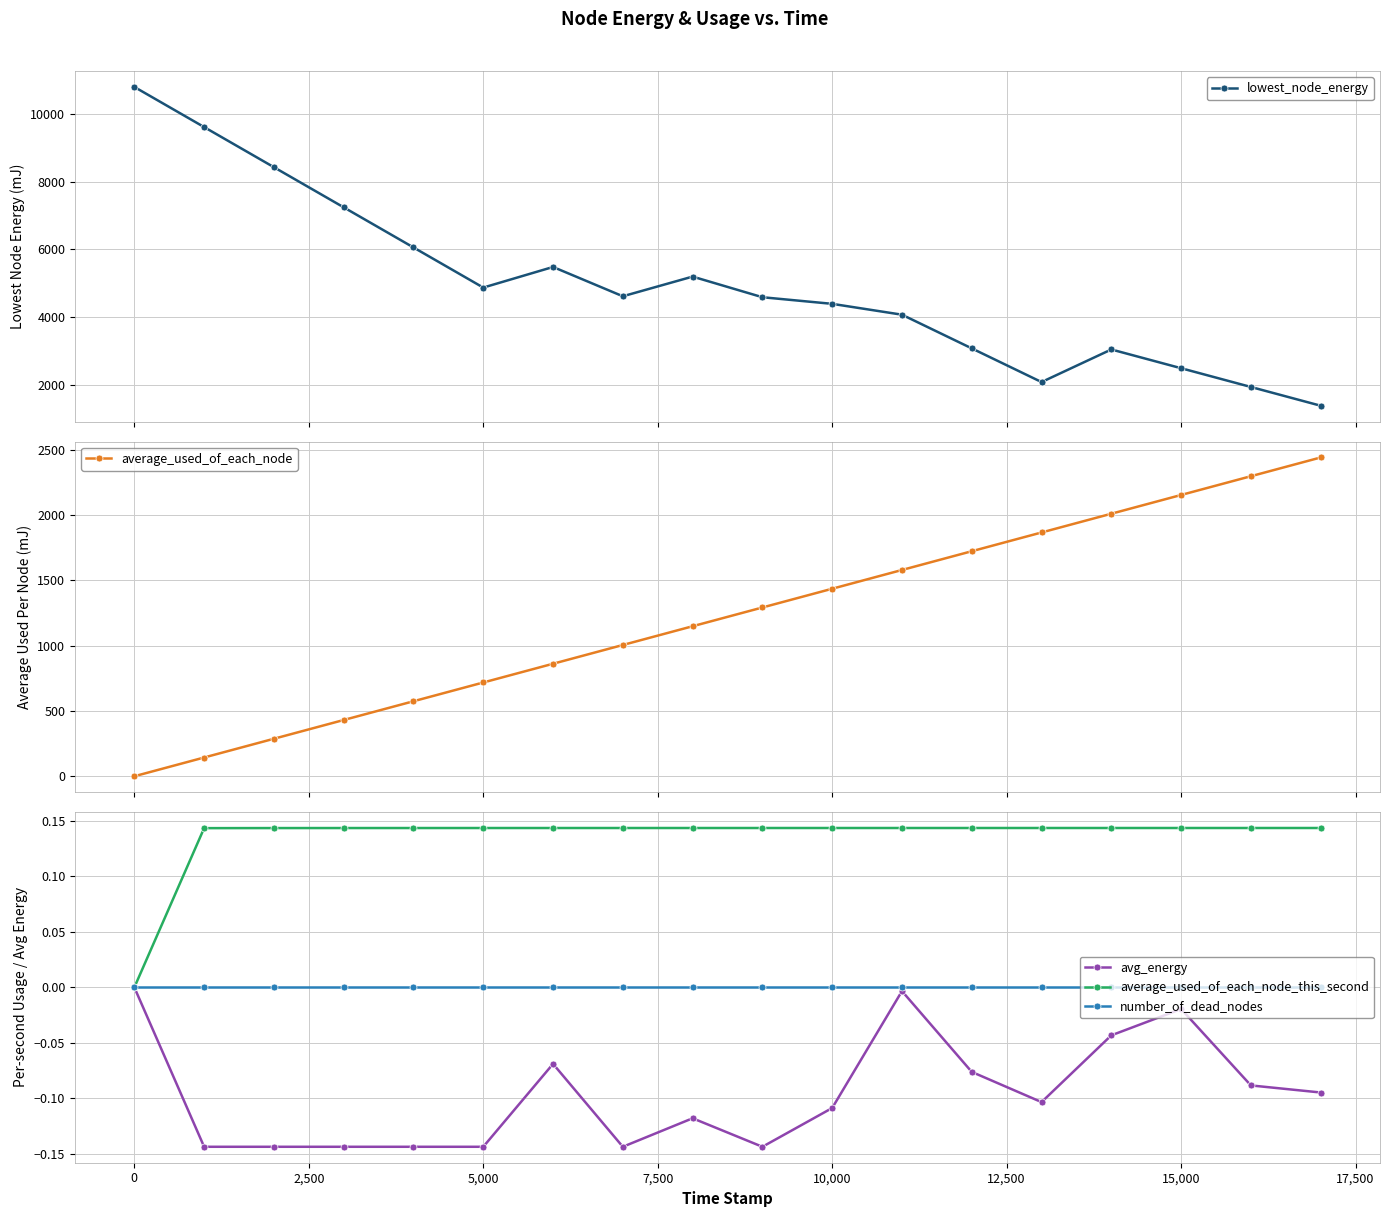

True or false: number_of_dead_nodes and average_used_of_each_node cross at least once.

False